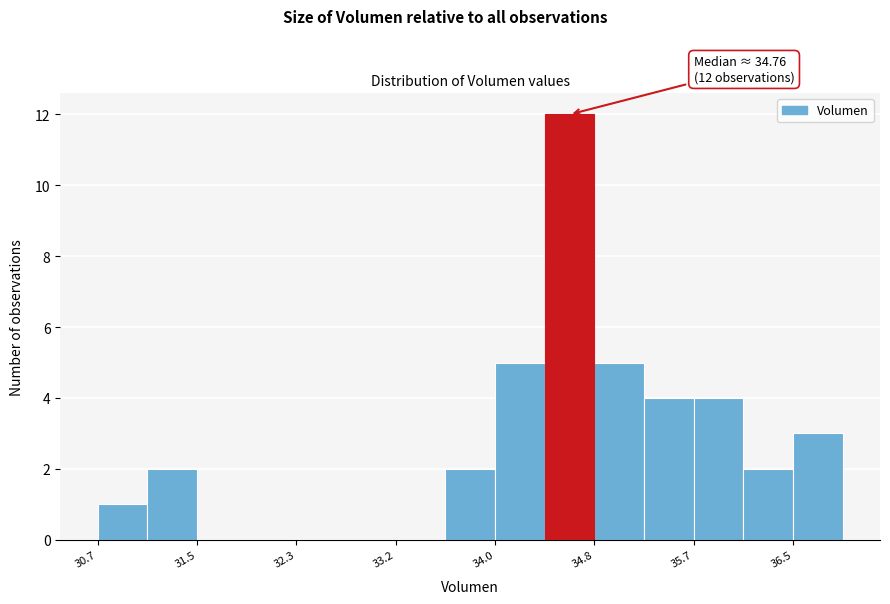

Over which range of the x-axis is the bar tallest?

34.4 to 34.8